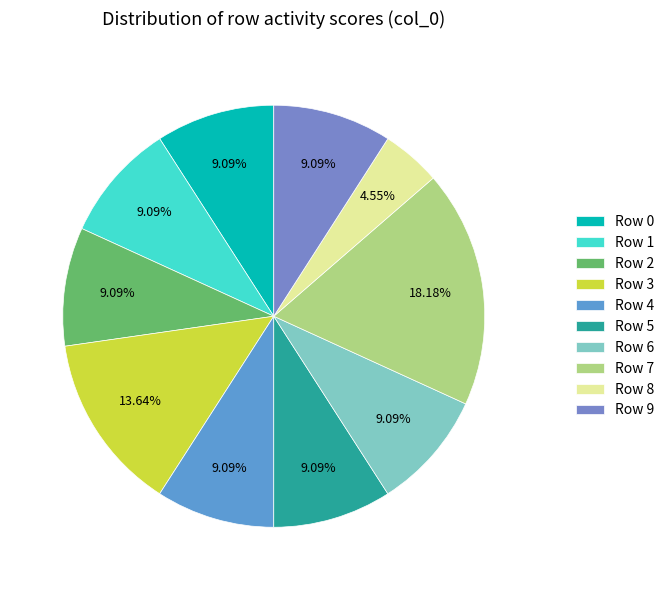

How many segments does this pie chart have?

10